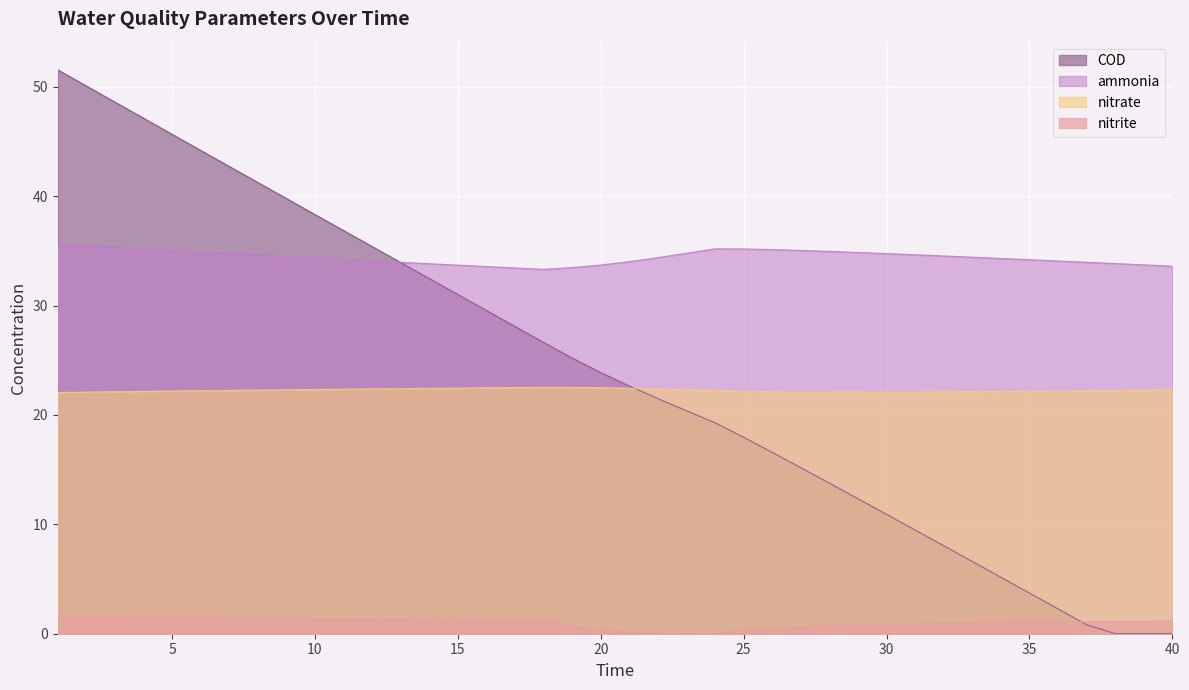

True or false: nitrite and nitrate intersect in this chart.

False